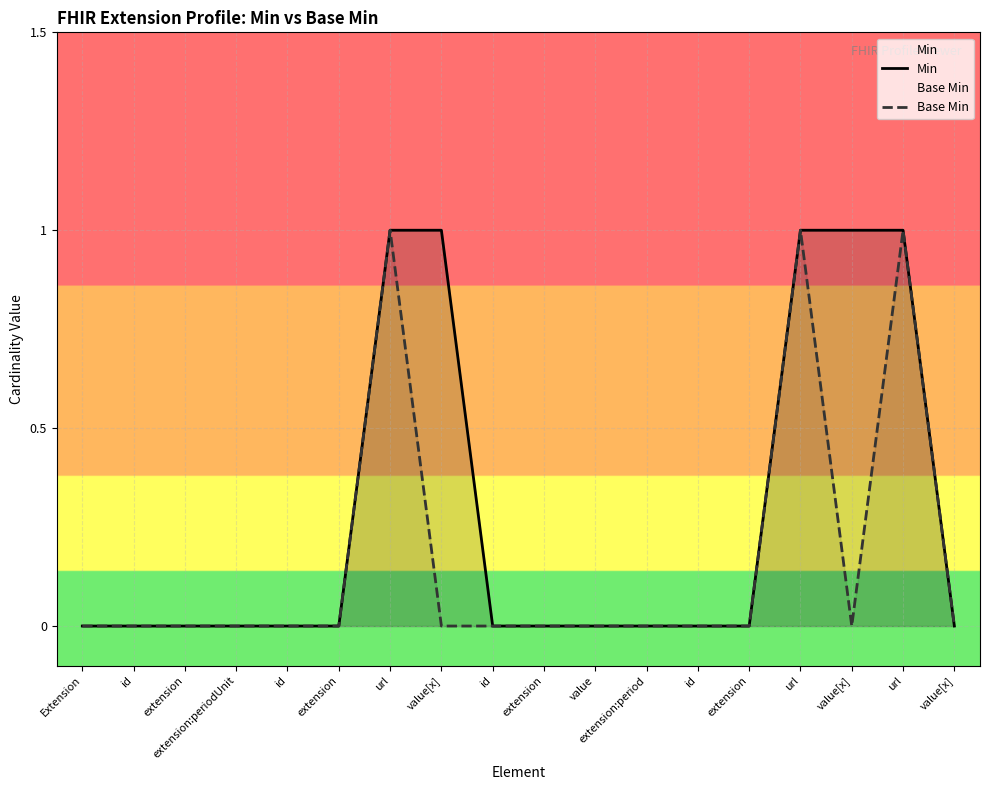

At which category does Base Min reach its first local peak?

url